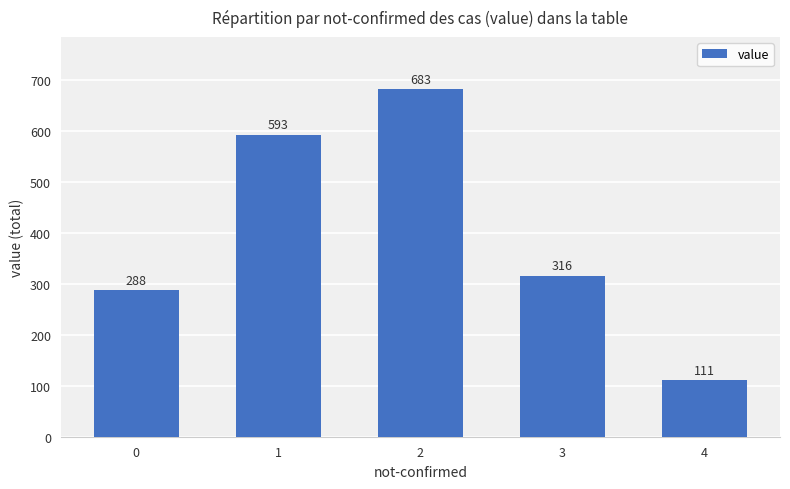

Reading left to right, transcribe all the data shown in this chart.

288	593	683	316	111